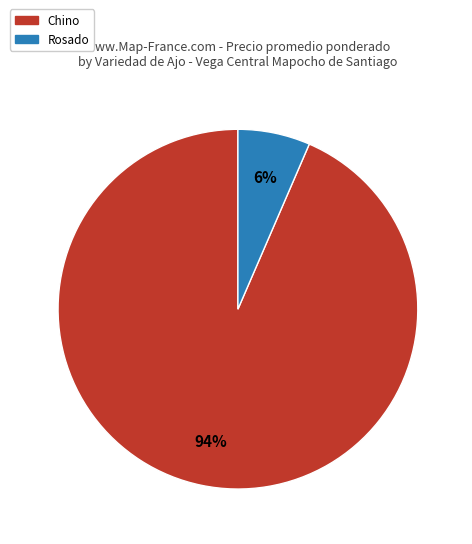

Does Chino account for over 50% of the chart?

Yes